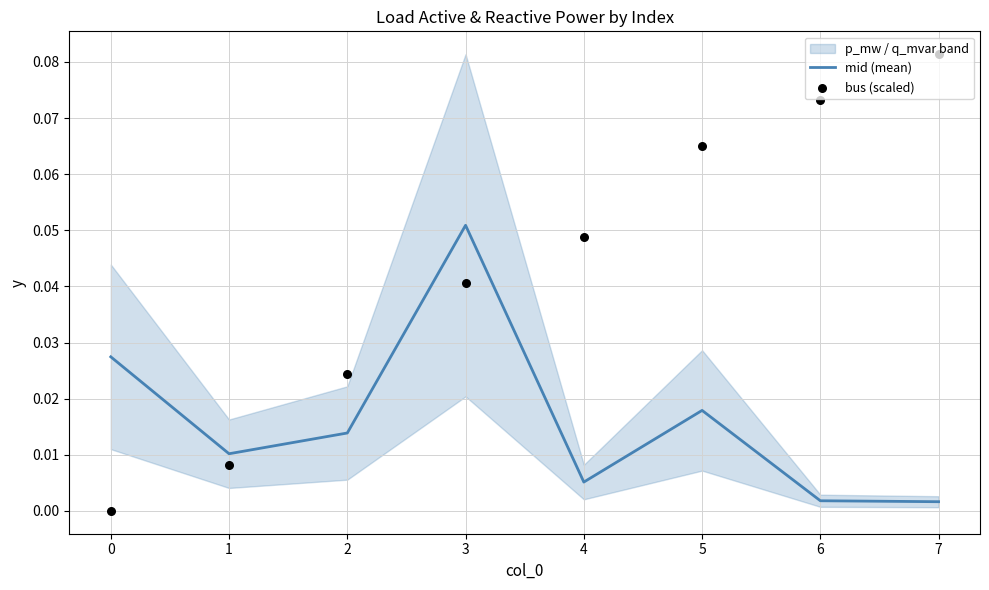

At how many categories does at least one series exceed 0?

8